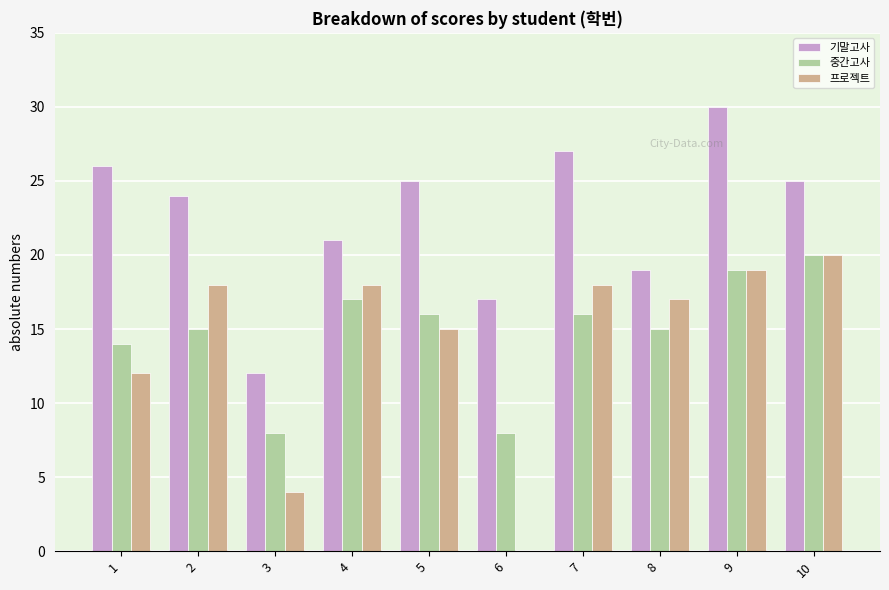

Which series changed the most between 6 and 9?

프로젝트